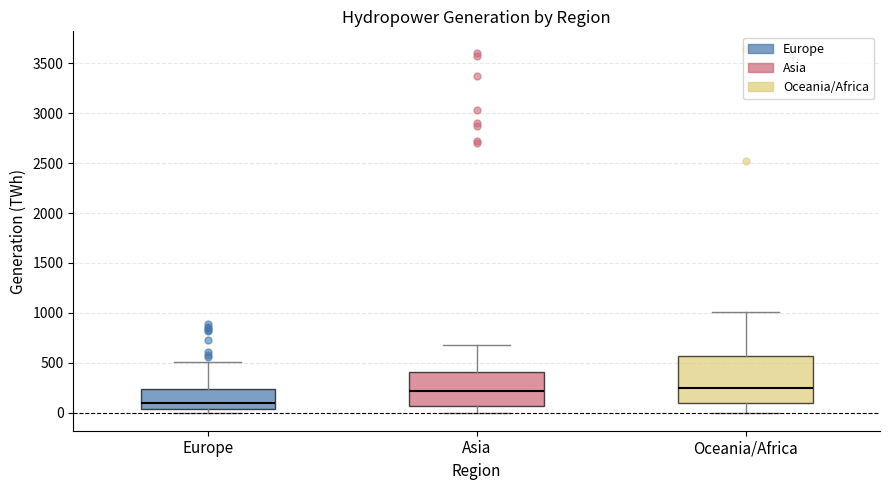

Where does the median line of the box for Oceania/Africa sit on the y-axis? The values are not printed on the chart, so give them approximately, as read against the axis.

250